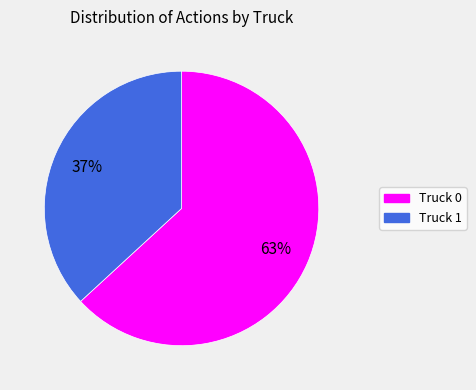

Do Truck 0 and Truck 1 together represent more than half of the pie?

Yes